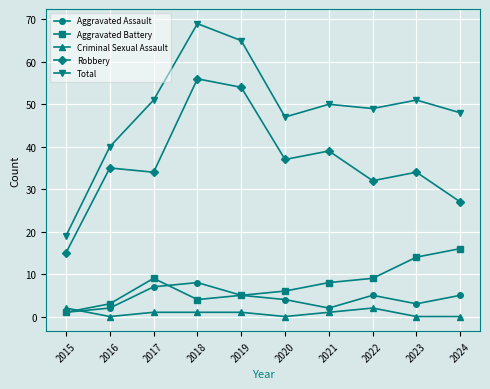

Reading right to left, extract all data points from this chart.

Aggravated Assault: 2024=5	2023=3	2022=5	2021=2	2020=4	2019=5	2018=8	2017=7	2016=2	2015=1
Aggravated Battery: 2024=16	2023=14	2022=9	2021=8	2020=6	2019=5	2018=4	2017=9	2016=3	2015=1
Criminal Sexual Assault: 2024=0	2023=0	2022=2	2021=1	2020=0	2019=1	2018=1	2017=1	2016=0	2015=2
Robbery: 2024=27	2023=34	2022=32	2021=39	2020=37	2019=54	2018=56	2017=34	2016=35	2015=15
Total: 2024=48	2023=51	2022=49	2021=50	2020=47	2019=65	2018=69	2017=51	2016=40	2015=19